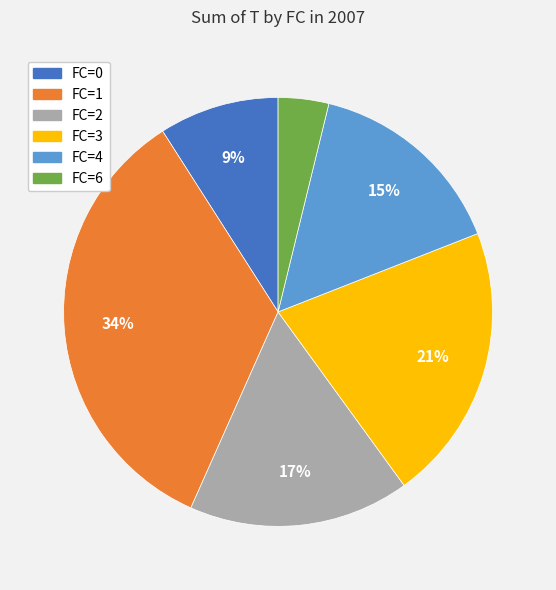

Count the number of slices in the pie.

6